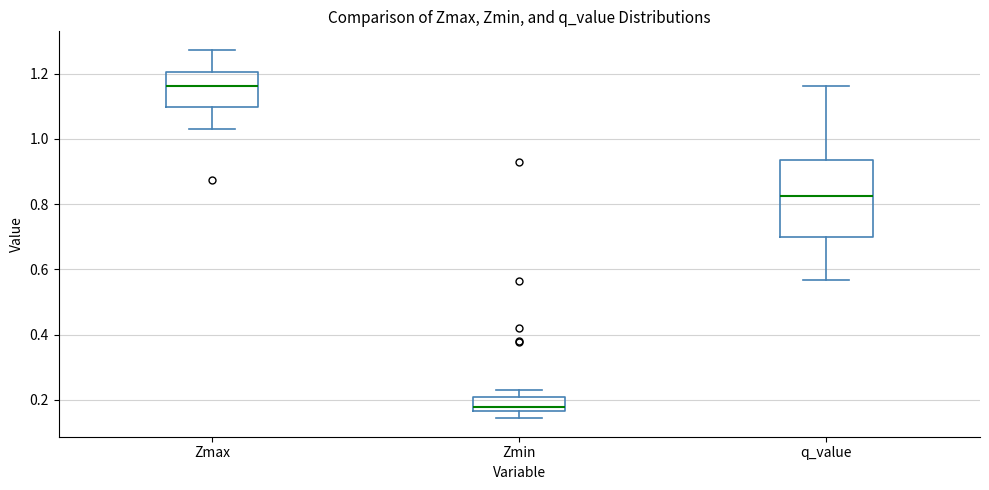

Where does the median line of the box for q_value sit on the y-axis? The values are not printed on the chart, so give them approximately, as read against the axis.

0.82